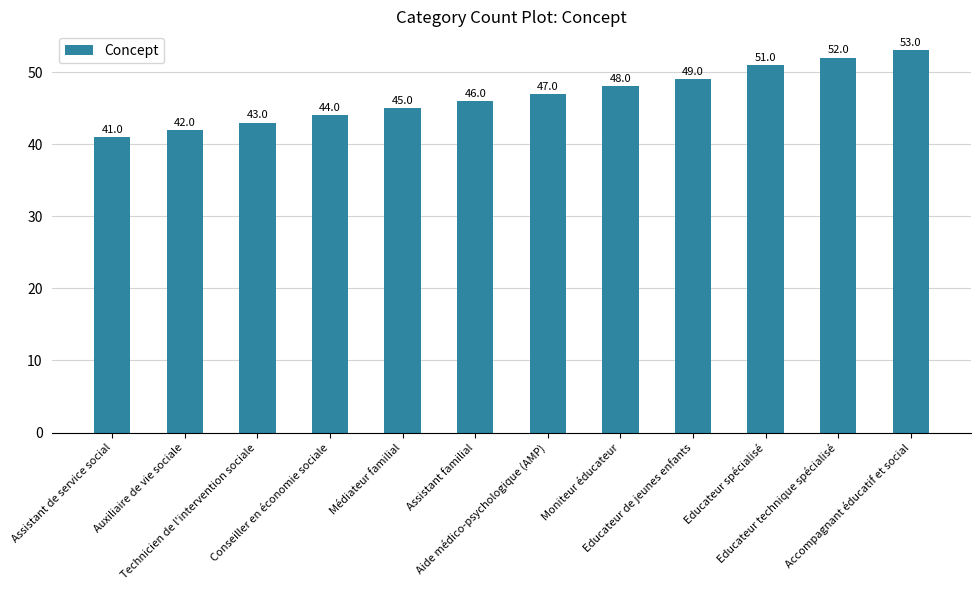

What is the label of the 8th bar from the right?

Médiateur familial